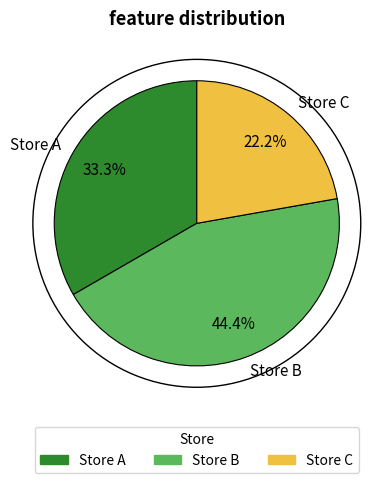

To the nearest percent, what portion does Store C represent?

22%